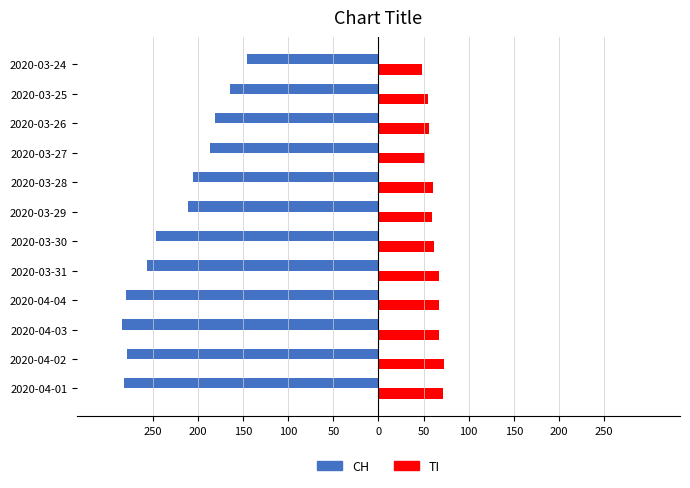

Which series has the widest spread of values?

CH